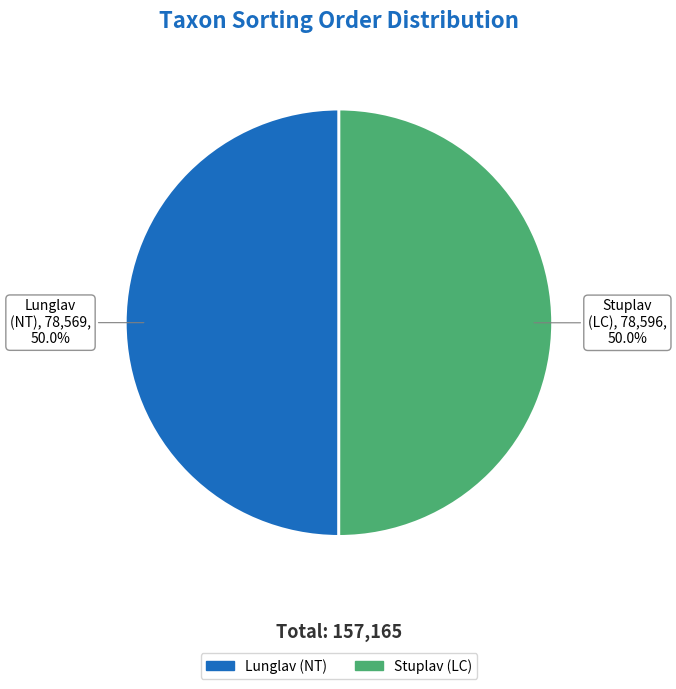

Combined, what portion of the pie is Stuplav and Lunglav?

100.0%